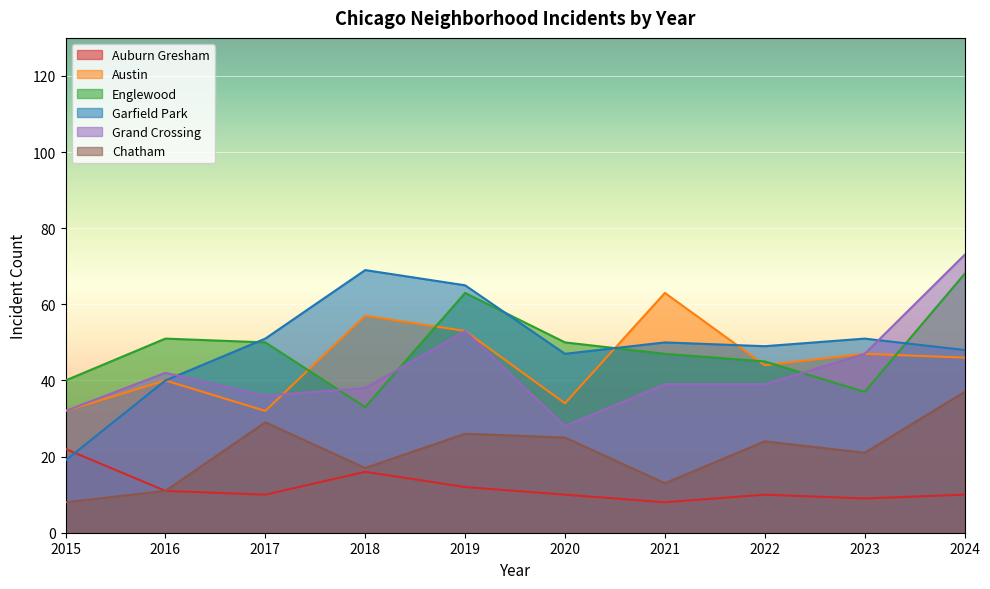

Which series has the largest range (max minus min)?

Garfield Park